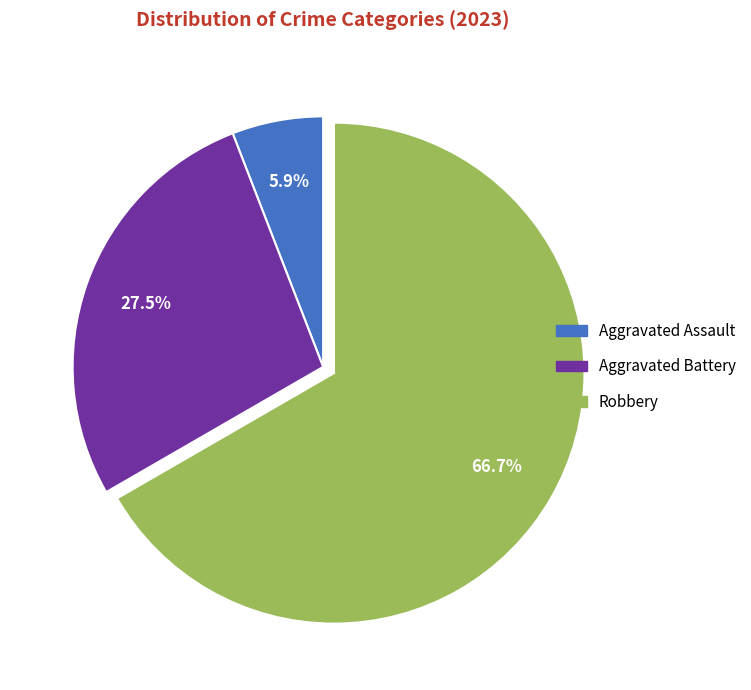

Does any single category account for the majority?

Yes